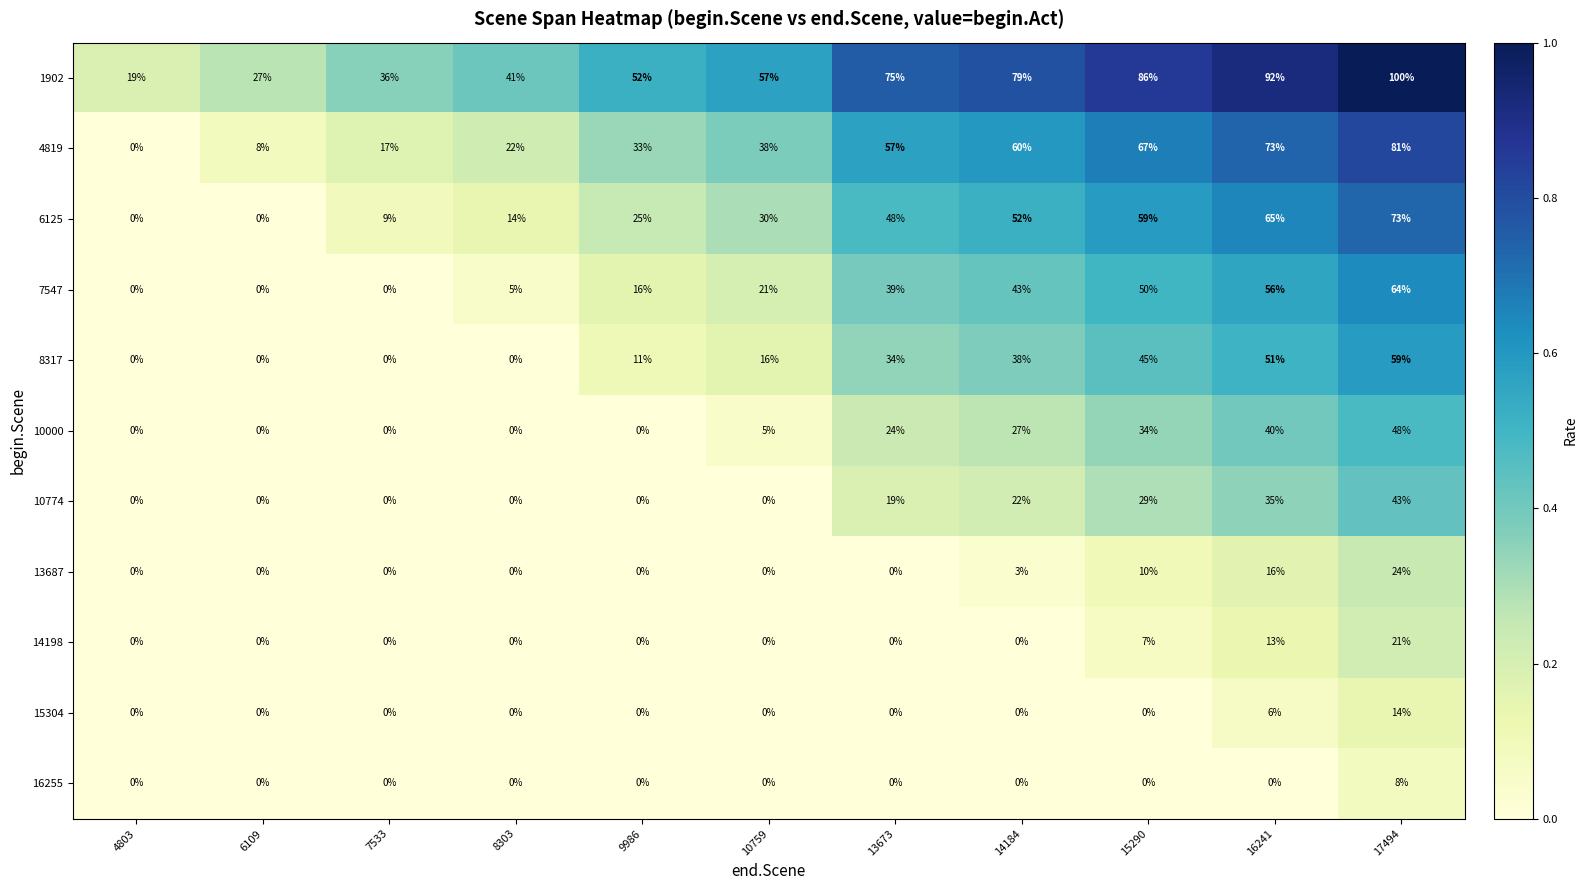

List the series in order of their peak value, lowest first.

16255, 15304, 14198, 13687, 10774, 10000, 8317, 7547, 6125, 4819, 1902